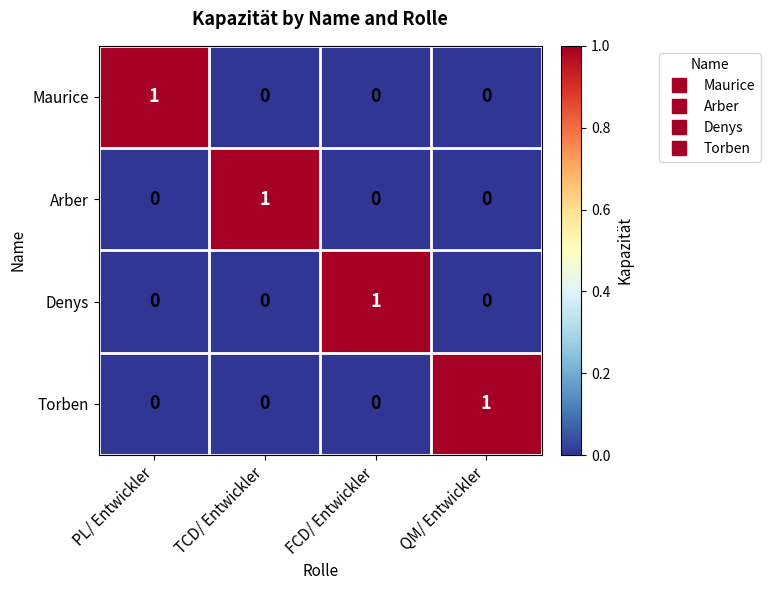

What is the maximum value shown in the chart?

1